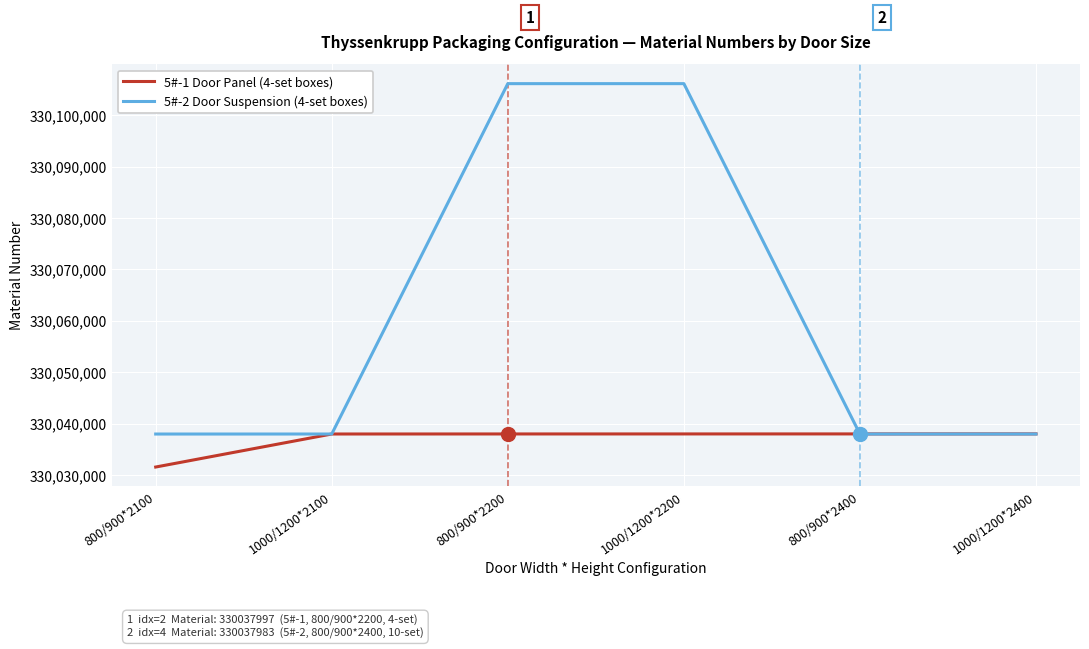

What are all the series names shown in the legend?

5#-1 Door Panel (4-set boxes), 5#-2 Door Suspension (4-set boxes)